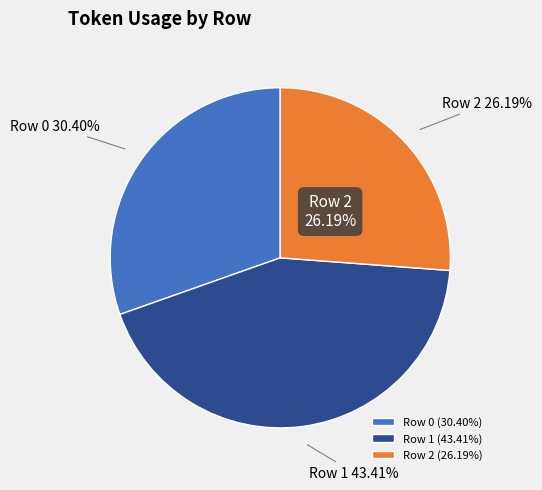

Count the number of slices in the pie.

3